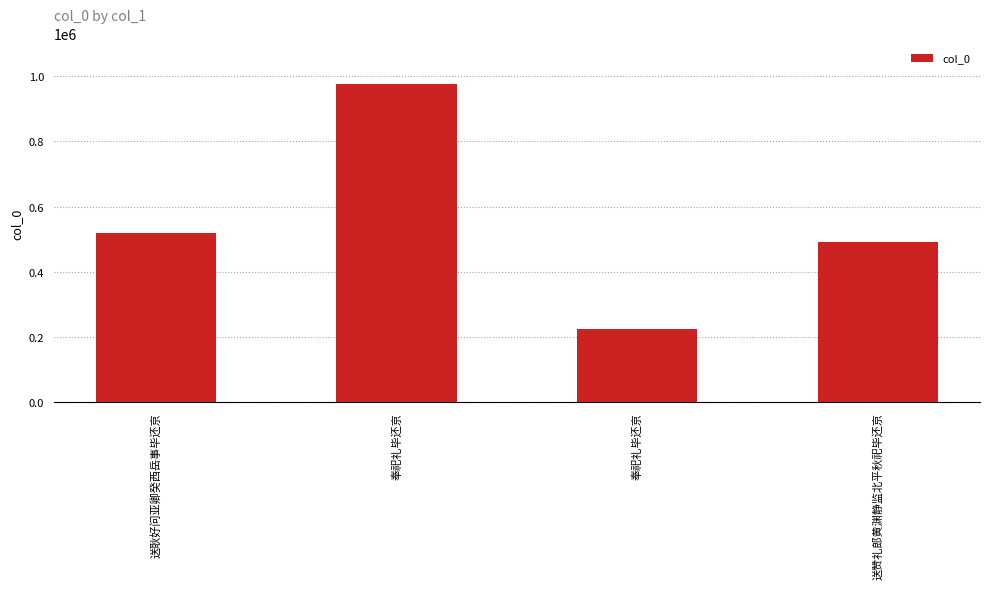

At which category does the chart reach its peak across all series?

奉祀礼毕还京